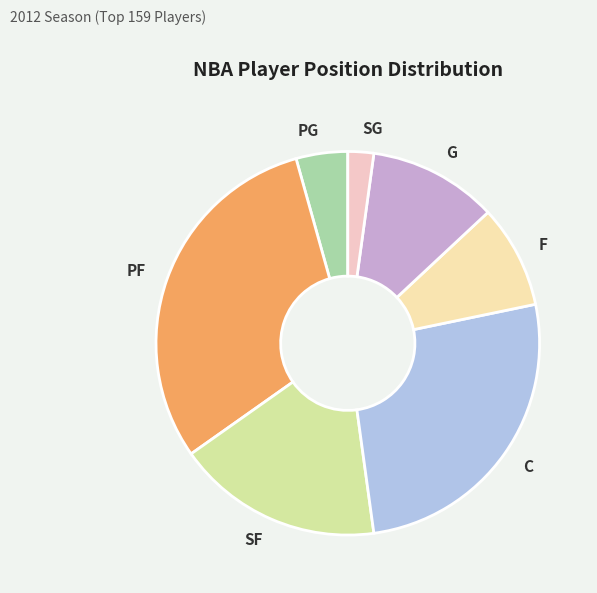

What is the largest slice in the pie chart?

PF